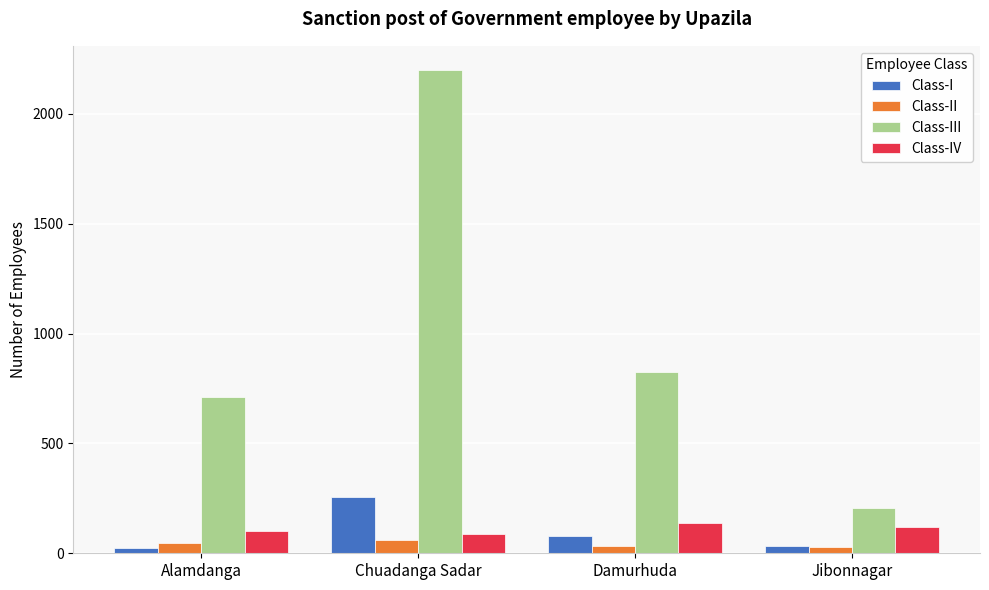

Which series has the widest spread of values?

Class-III